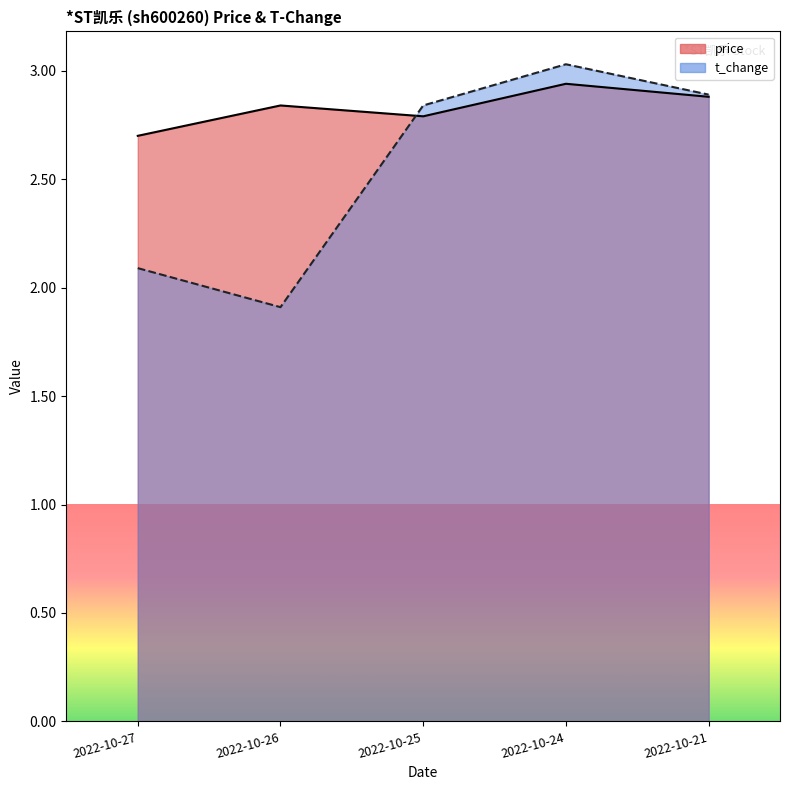

Reading left to right, list all the values displayed in this chart.

price: 2022-10-27=2.7	2022-10-26=2.8	2022-10-25=2.8	2022-10-24=2.9	2022-10-21=2.9
t_change: 2022-10-27=2.1	2022-10-26=1.9	2022-10-25=2.8	2022-10-24=3.0	2022-10-21=2.9